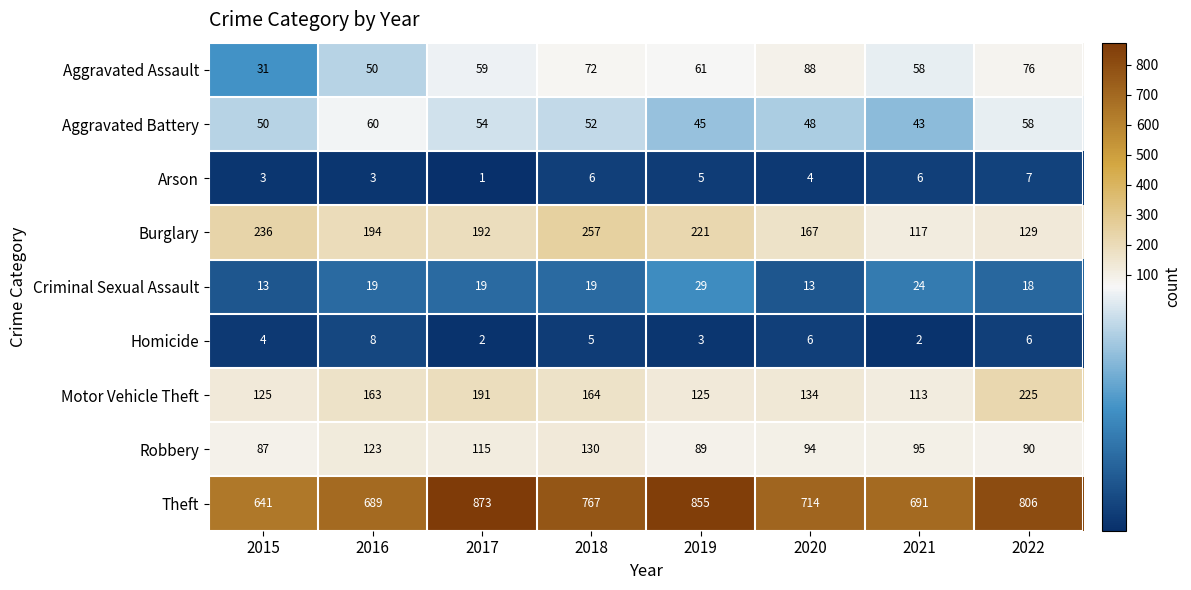

List the series in order of their peak value, highest first.

Theft, Burglary, Motor Vehicle Theft, Robbery, Aggravated Assault, Aggravated Battery, Criminal Sexual Assault, Homicide, Arson